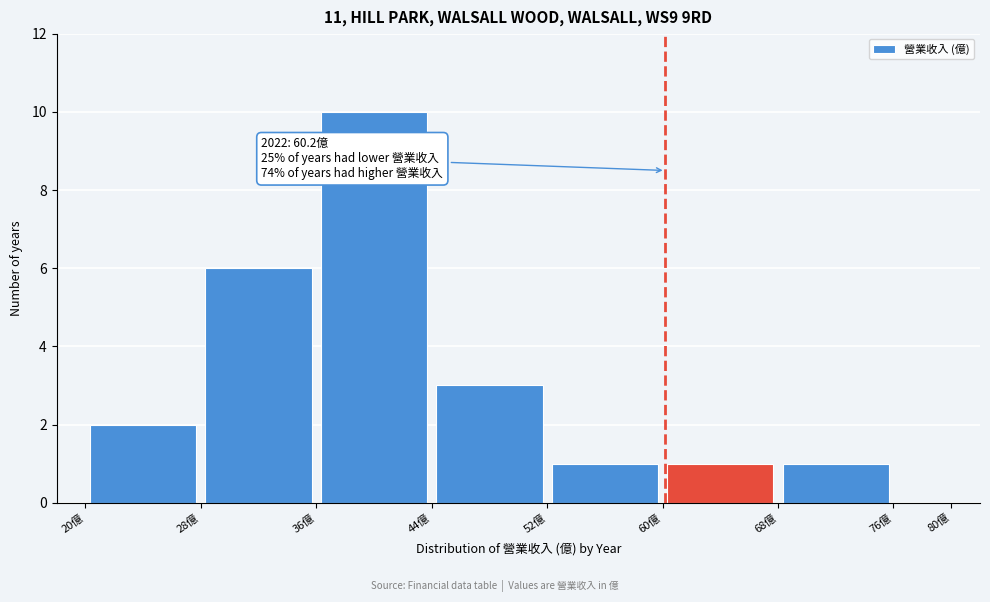

Over which range of the x-axis is the bar tallest?

36 to 44